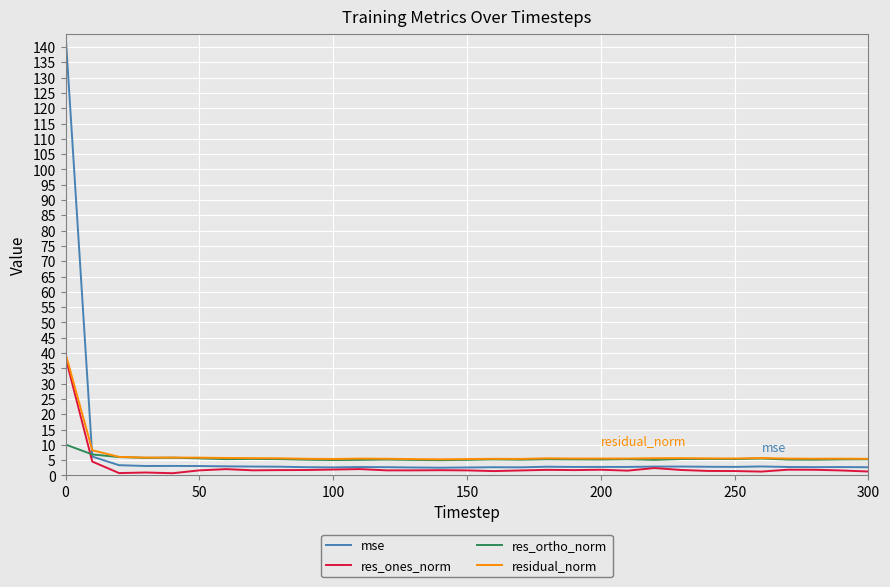

Which series has the largest range (max minus min)?

mse